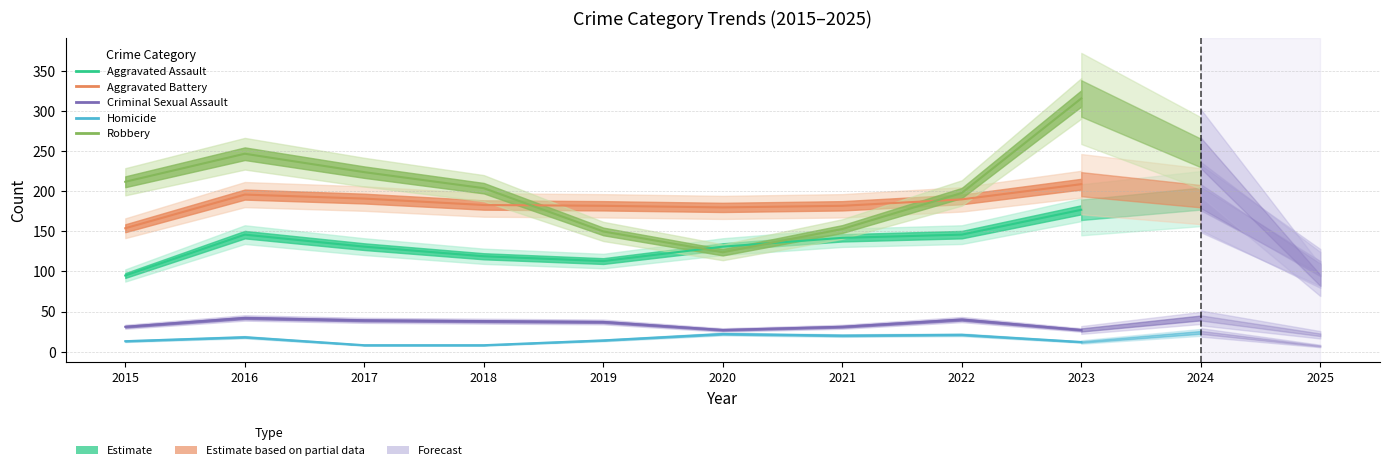

True or false: Homicide and Aggravated Assault intersect in this chart.

False